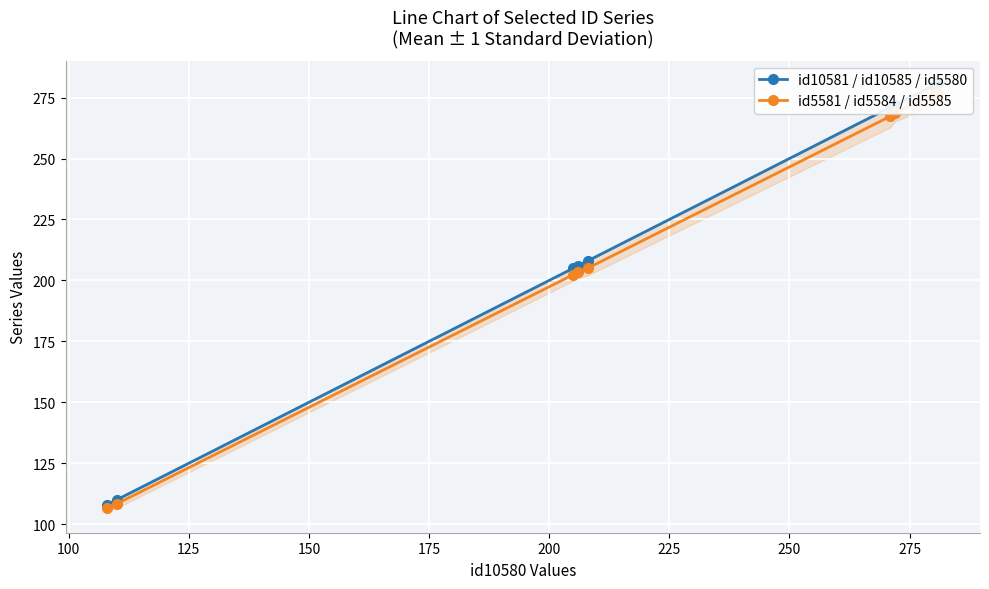

What is the maximum value for id10581 / id10585 / id5580?

281.0